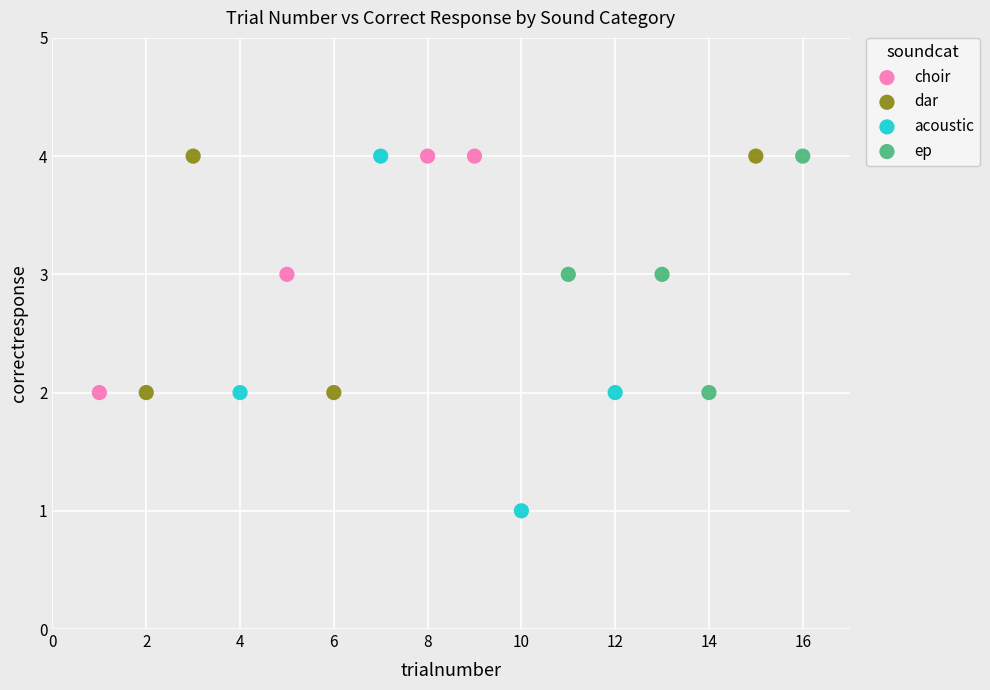

Which series has the largest Y range (max minus min)?

acoustic